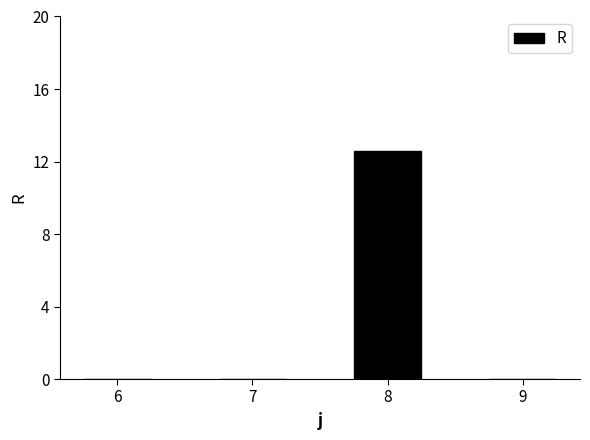

The value at 6 is 4.0. True or false?

False